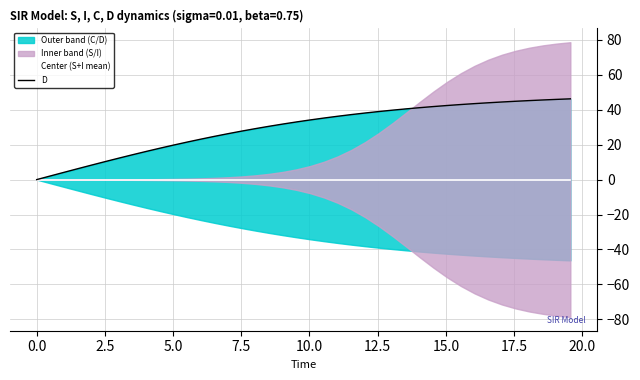

Which series has the largest total across all categories?

D